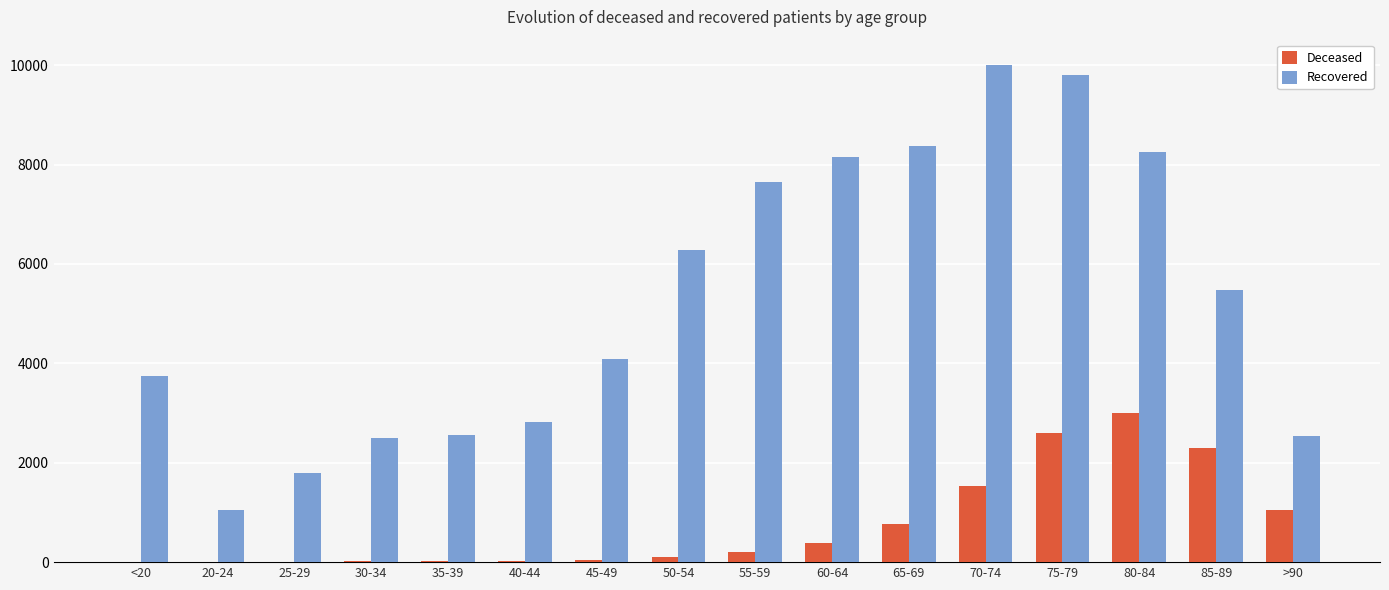

Between <20 and 40-44, which series saw the biggest shift?

Recovered